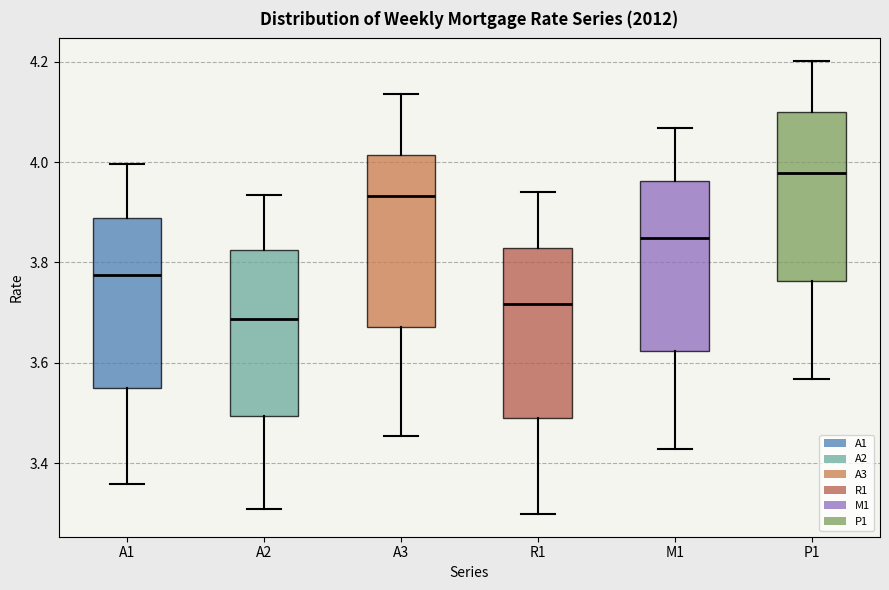

Which box has the highest median line?

P1